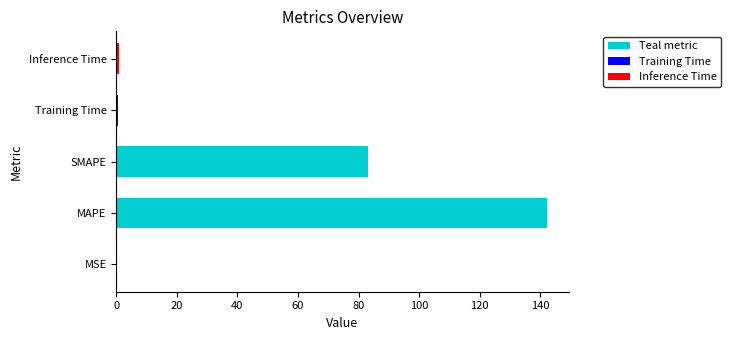

What value does the data have at SMAPE?

83.1